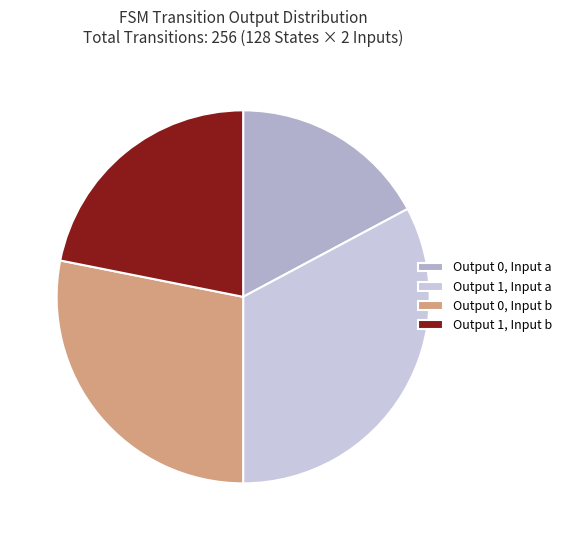

How many segments does this pie chart have?

4